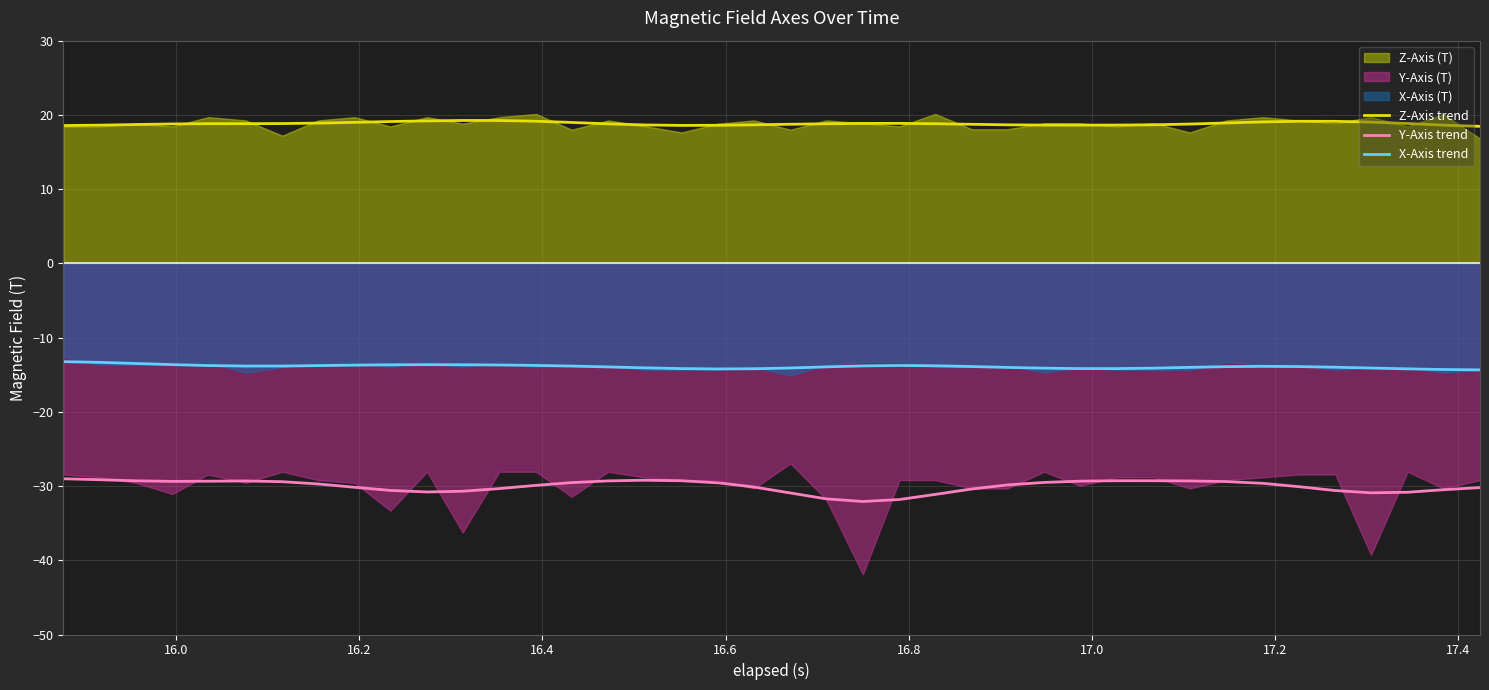

True or false: Z-Axis trend and Y-Axis trend cross at least once.

False